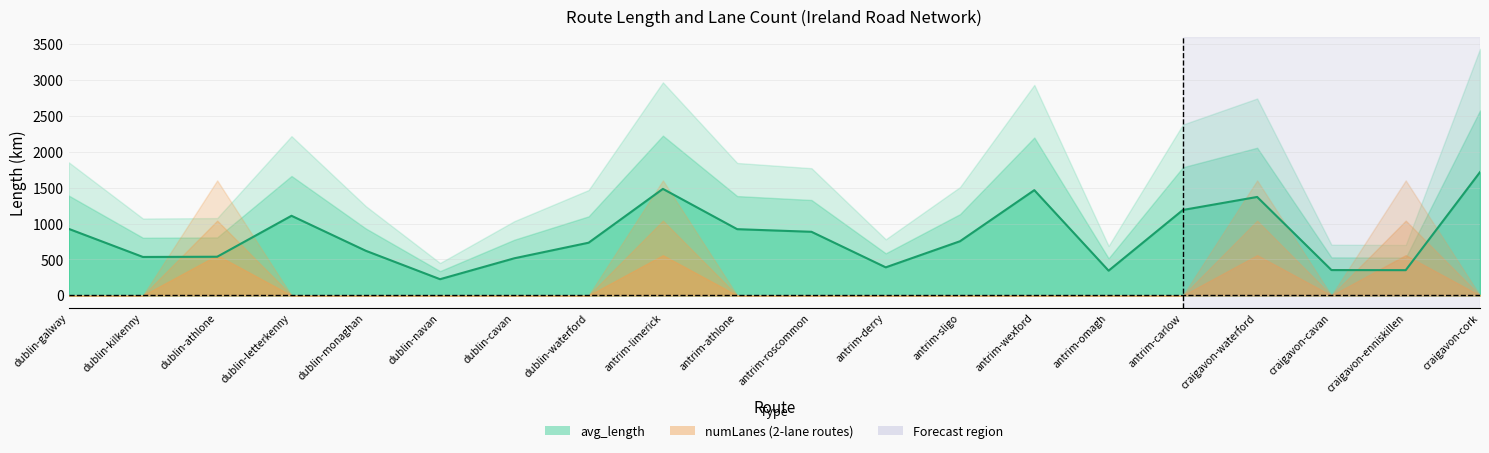

Is it true that the value at antrim-athlone is 302.1?

False